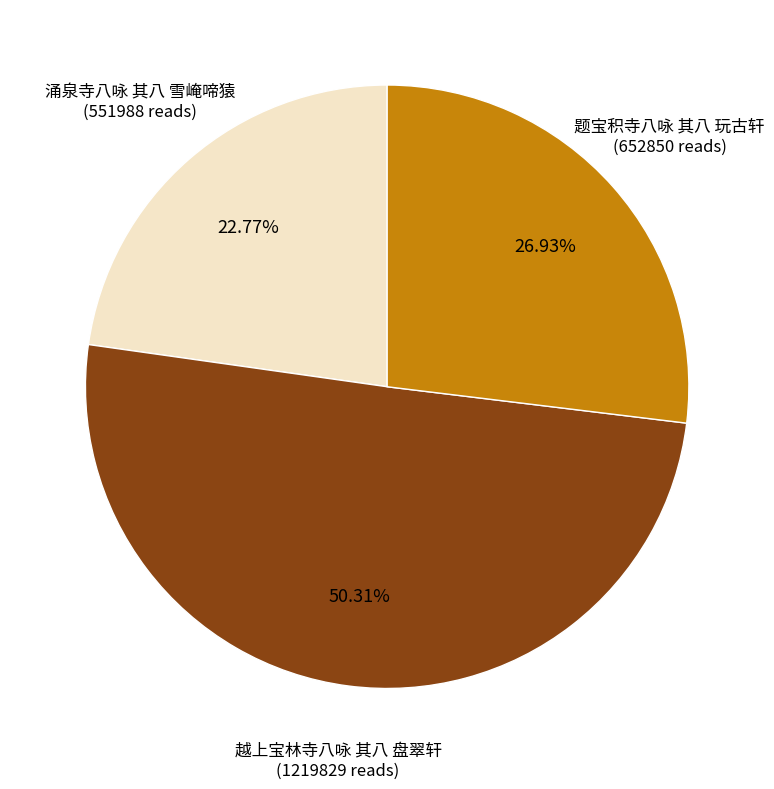

Which category accounts for the majority?

越上宝林寺八咏 其八 盘翠轩